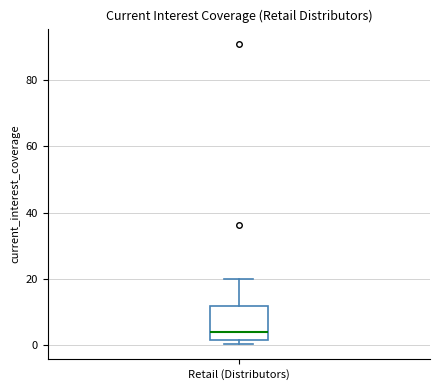

Where is the lower edge of the box for Retail (Distributors) on the y-axis? The values are not printed on the chart, so give them approximately, as read against the axis.

2